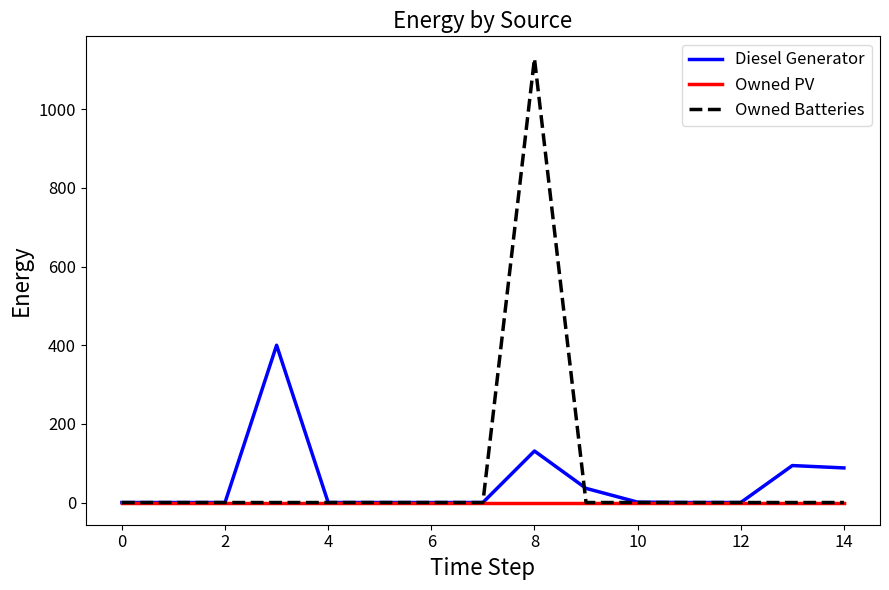

What is the maximum value shown in the chart?

1129